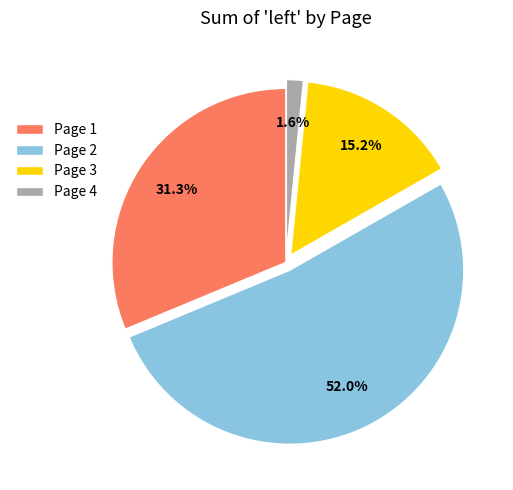

Between Page 1 and Page 3, which is larger?

Page 1